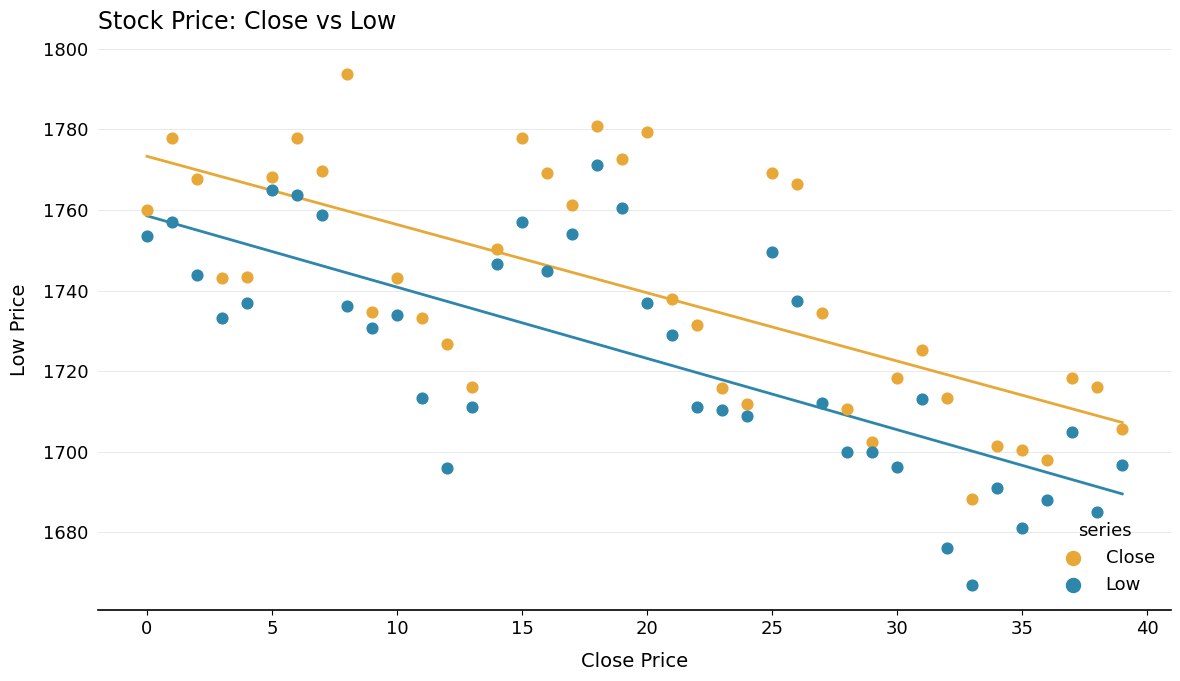

Which series reaches the minimum Y coordinate?

Low